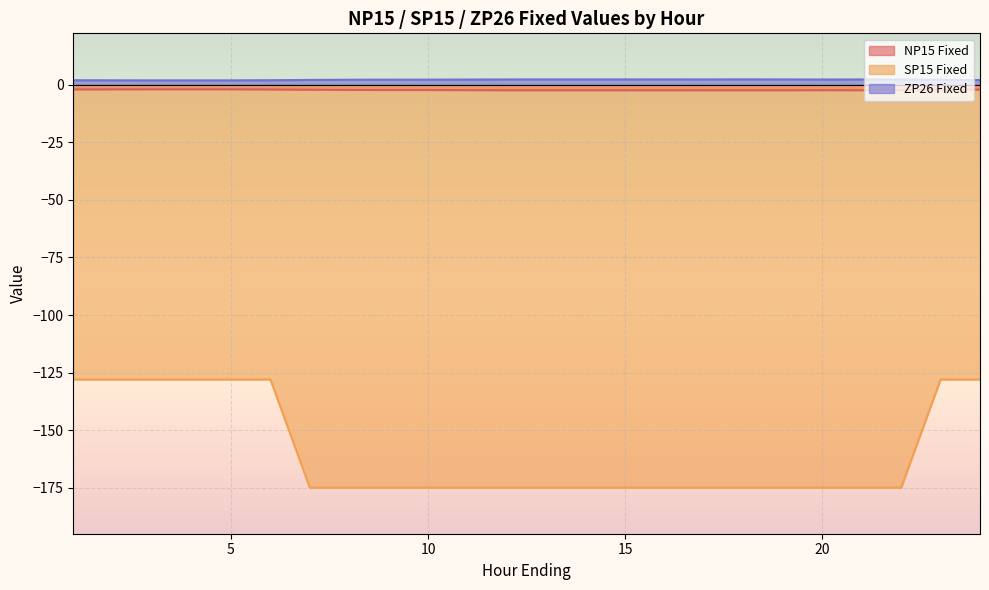

True or false: NP15 Fixed and SP15 Fixed cross at least once.

False